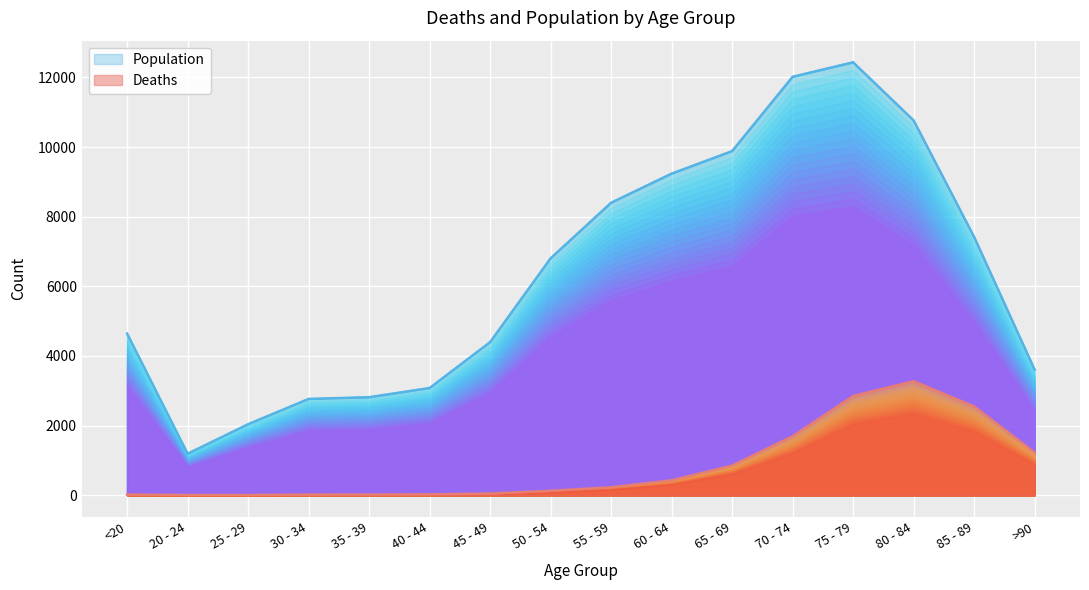

Read the Population value at >90, to the nearest 100.

3600